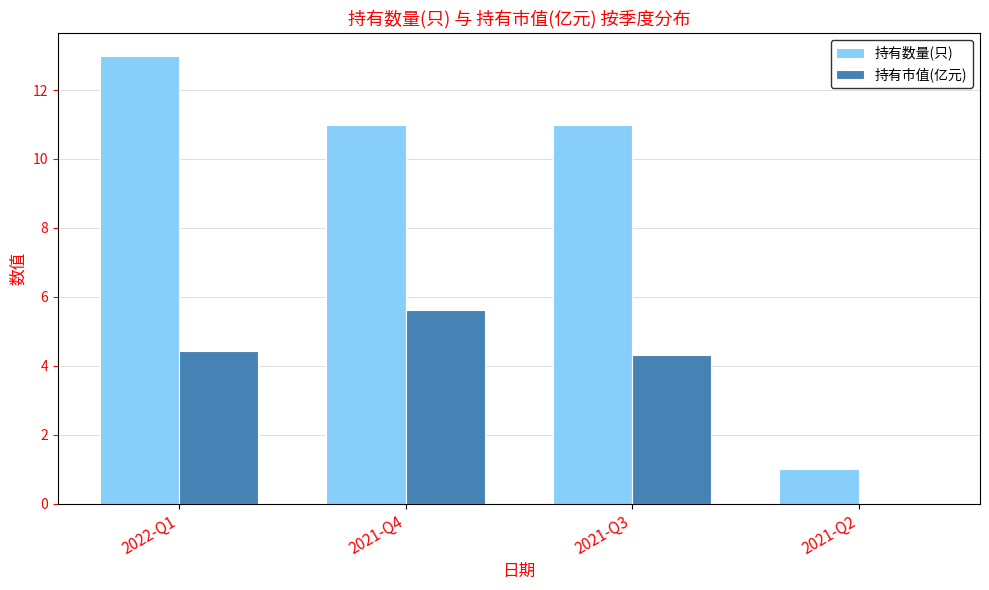

Which series has the widest spread of values?

持有数量(只)